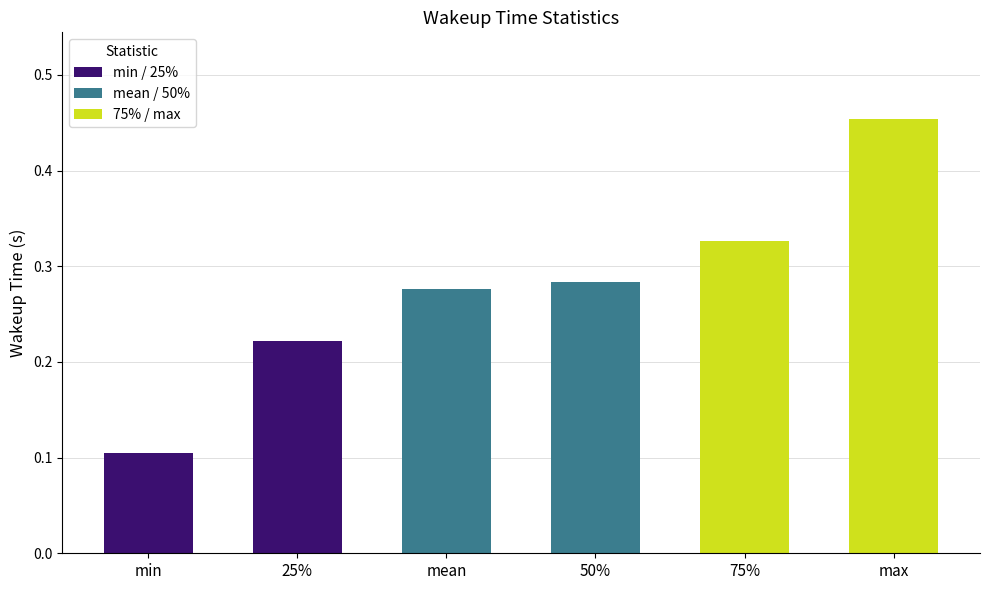

What position from the right is min?

6